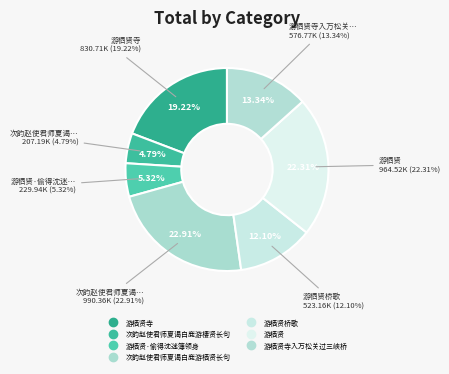

Is it true that 次韵赵使君师夏谒白鹿游栖贤长句 is 23% of the pie?

True